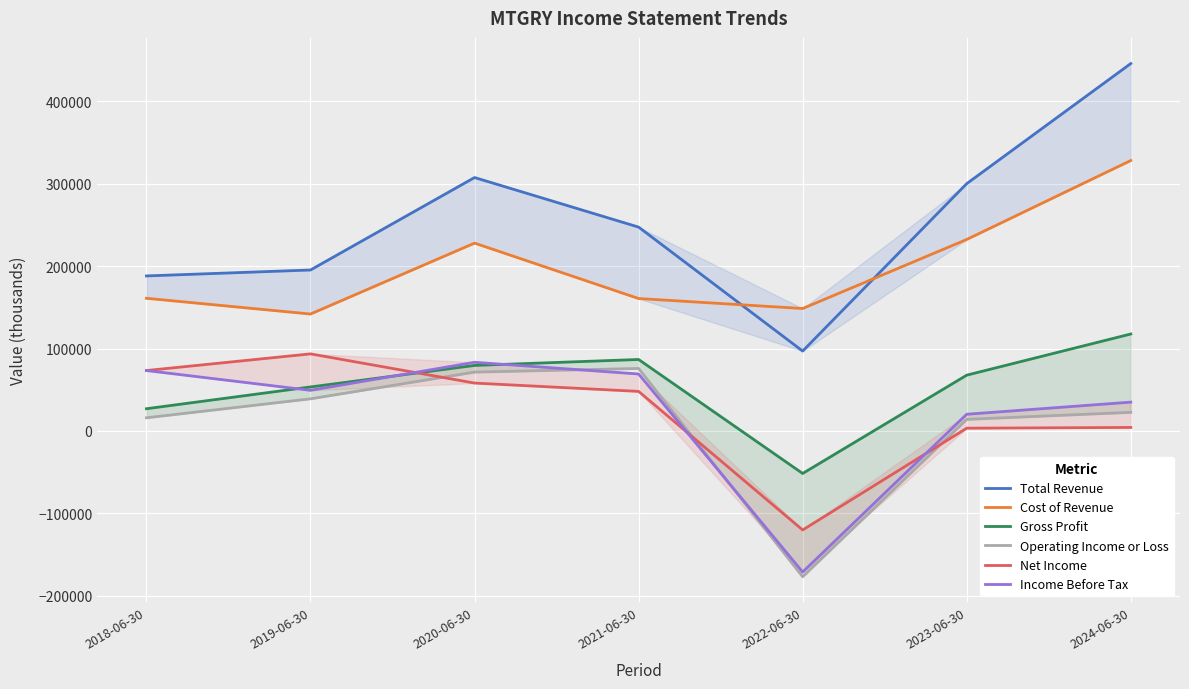

Count the number of categories in the chart.

7